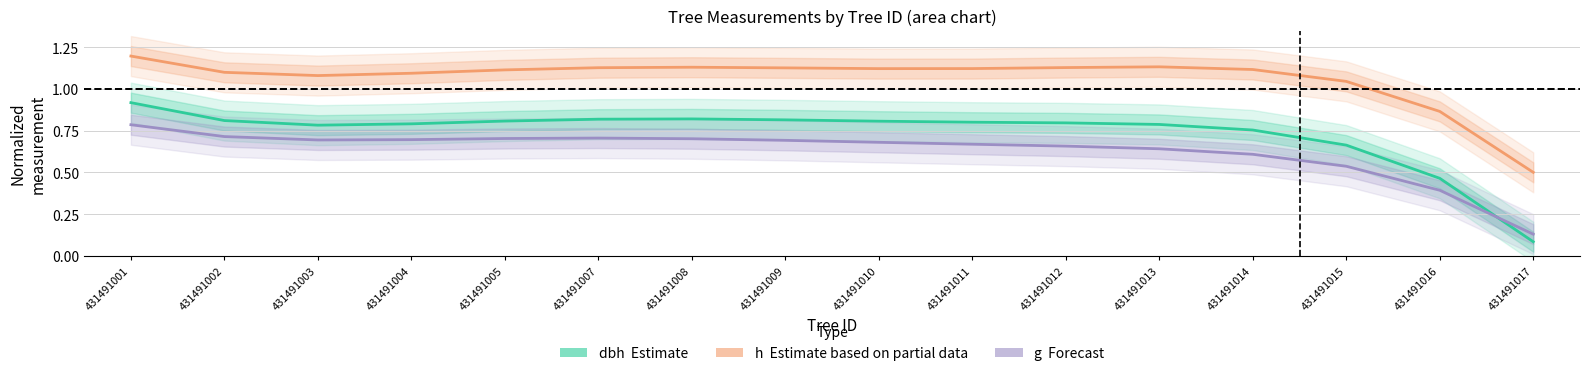

Which series changed the most between 431491001 and 431491008?

dbh (Estimate)